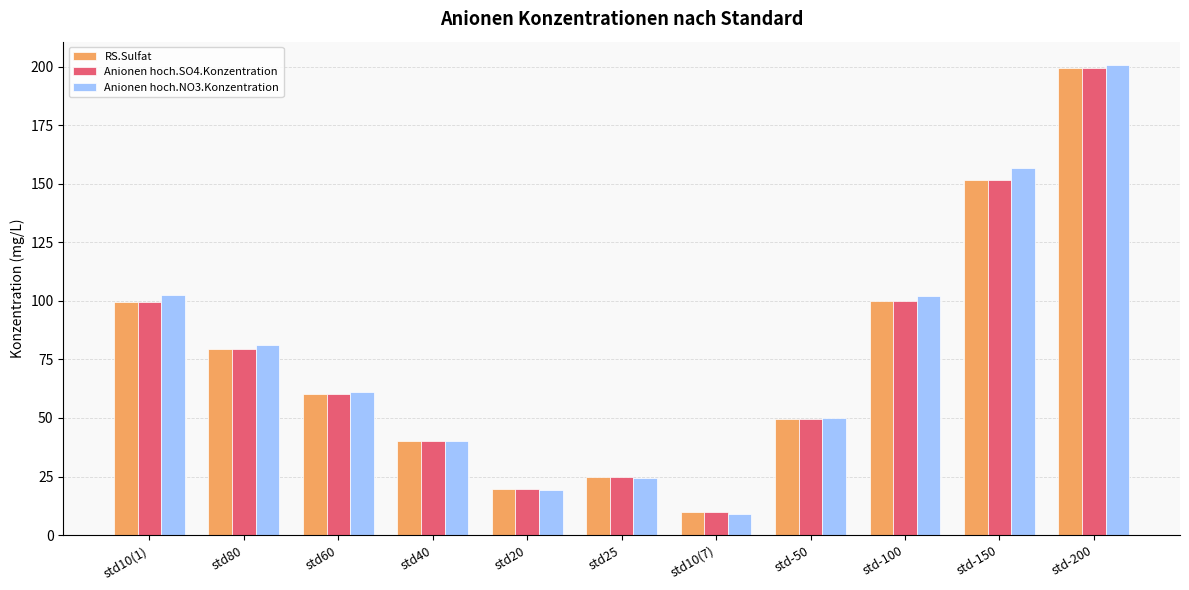

How many data points does each series have?

11